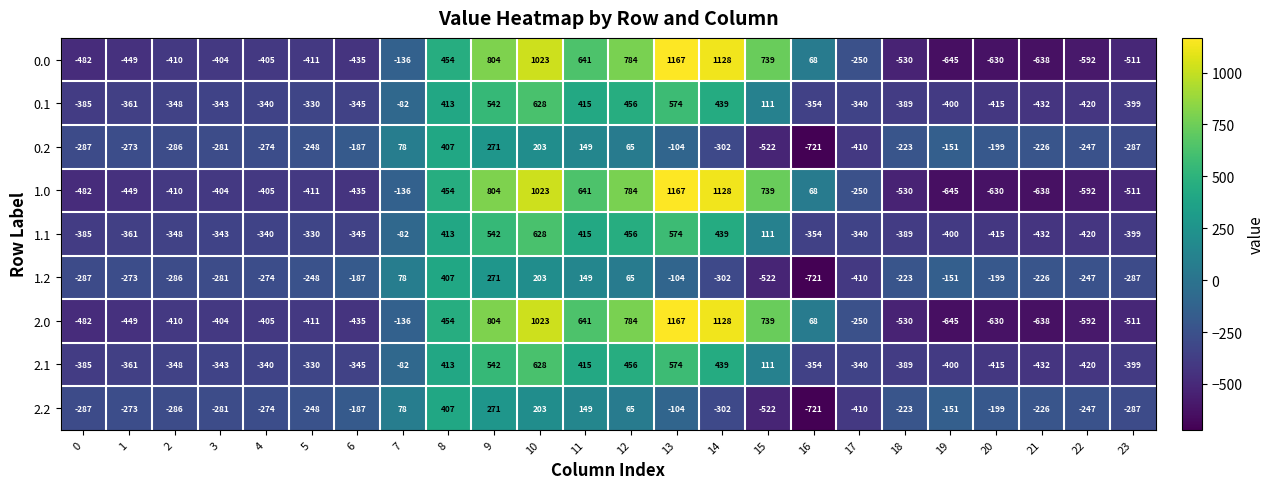

What is the difference between the maximum and minimum values in the 1.1 series?

1060